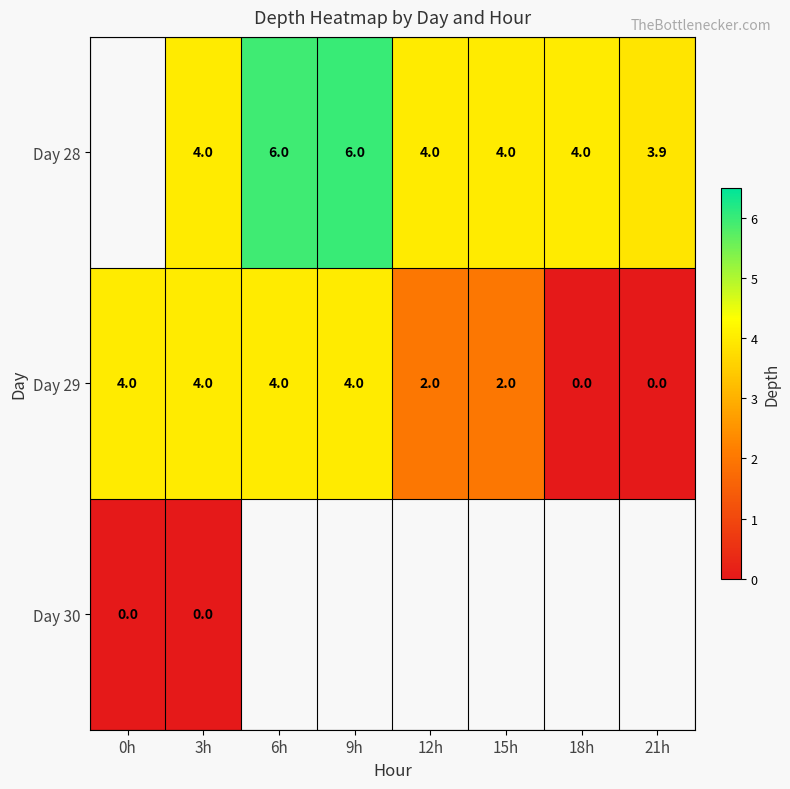

What is the average value of the Day 29 series?

2.5